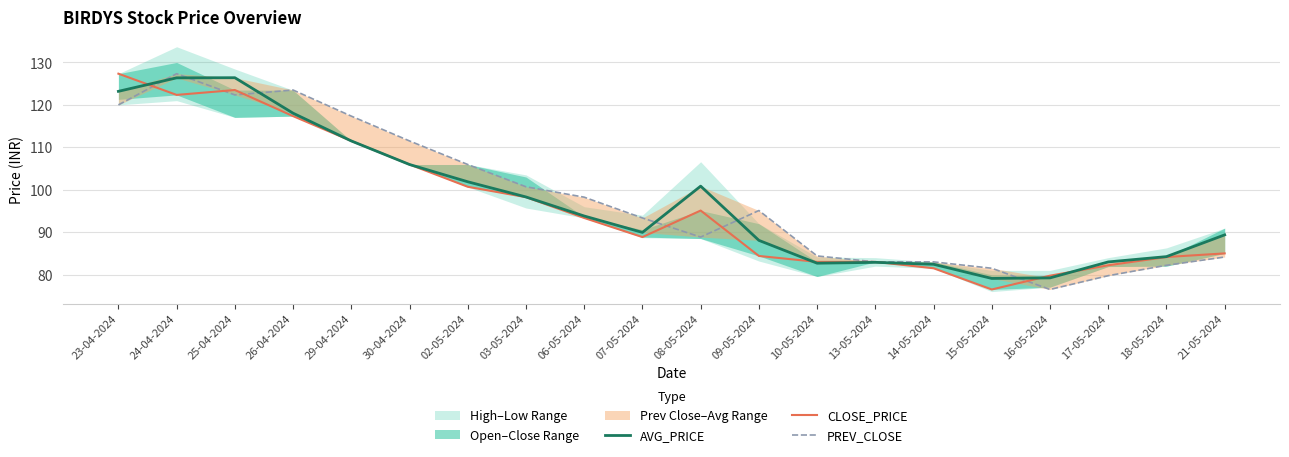

Does the chart display data point markers on the line(s)?

No